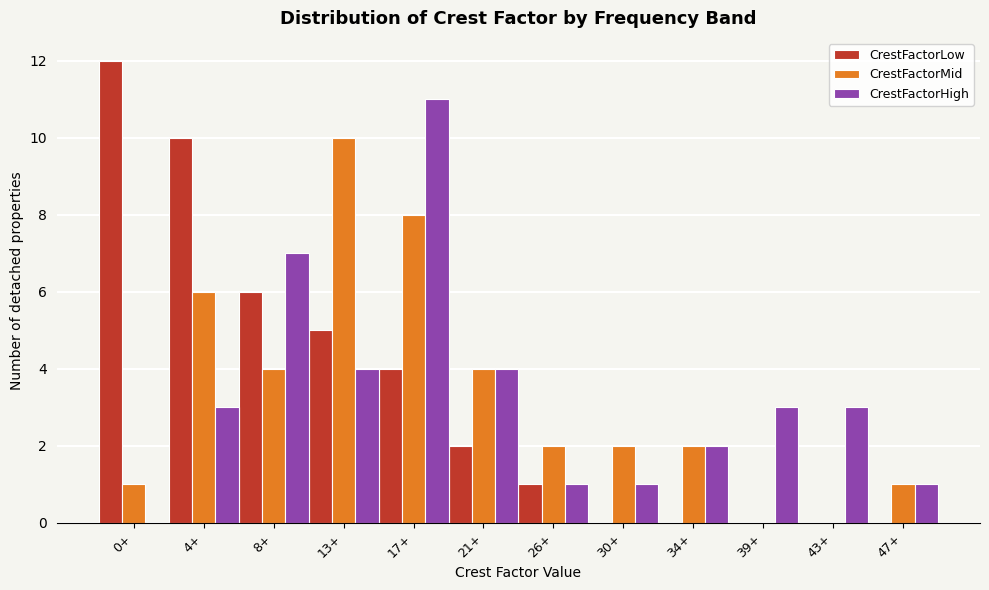

What is the greatest value displayed?

12